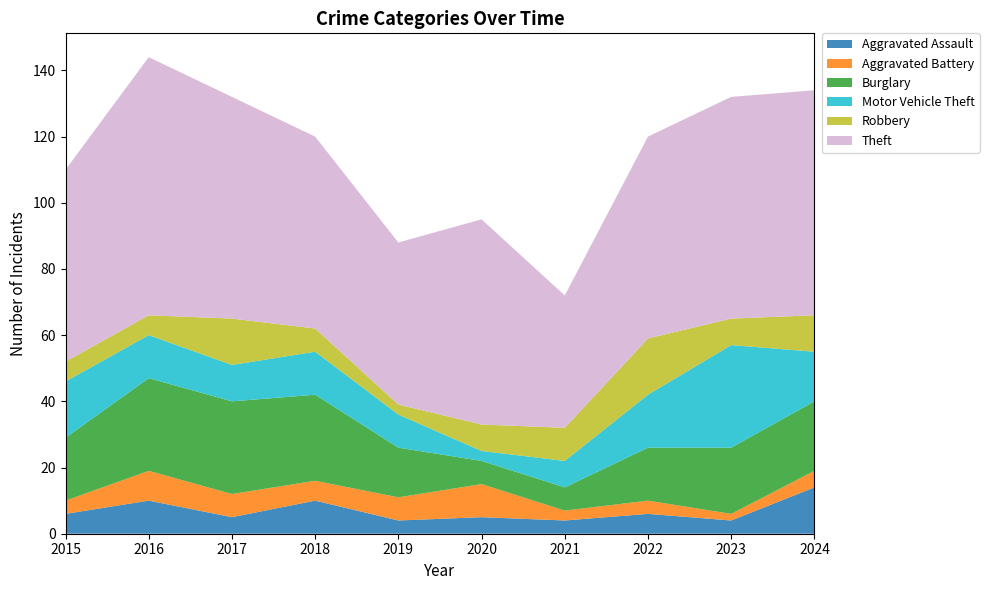

Reading left to right, extract all data points from this chart.

Aggravated Assault: 6	10	5	10	4	5	4	6	4	14
Aggravated Battery: 4	9	7	6	7	10	3	4	2	5
Burglary: 19	28	28	26	15	7	7	16	20	21
Motor Vehicle Theft: 17	13	11	13	10	3	8	16	31	15
Robbery: 6	6	14	7	3	8	10	17	8	11
Theft: 58	78	67	58	49	62	40	61	67	68